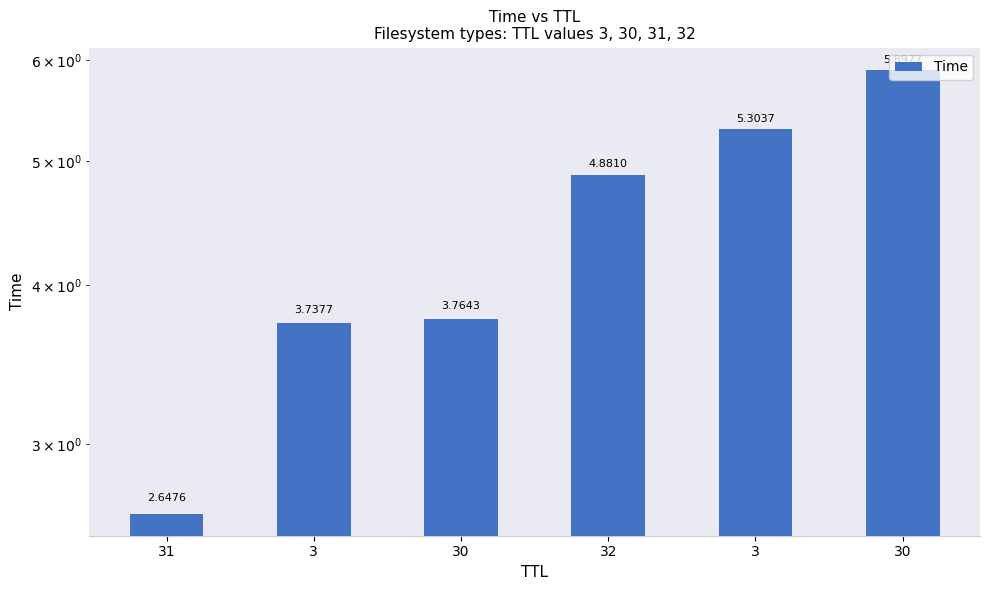

What is the greatest value displayed?

5.9